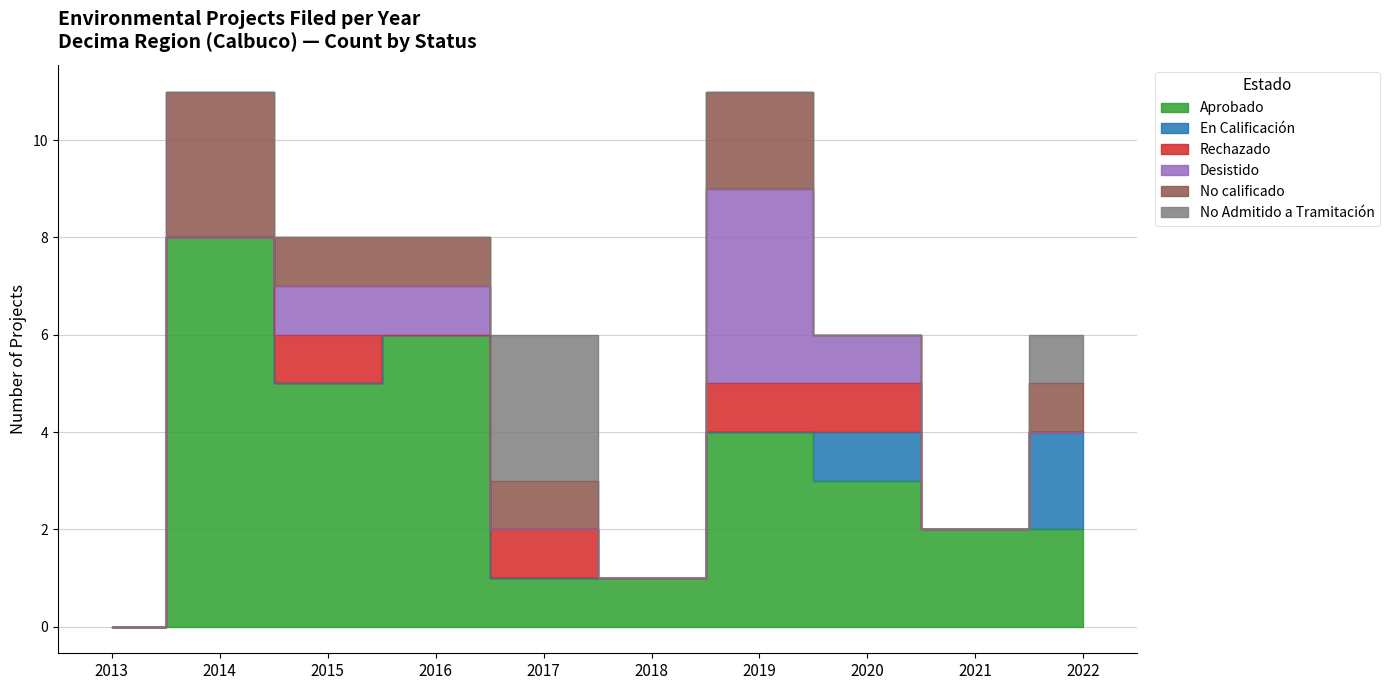

What is the difference between the maximum and minimum values in the Desistido series?

4